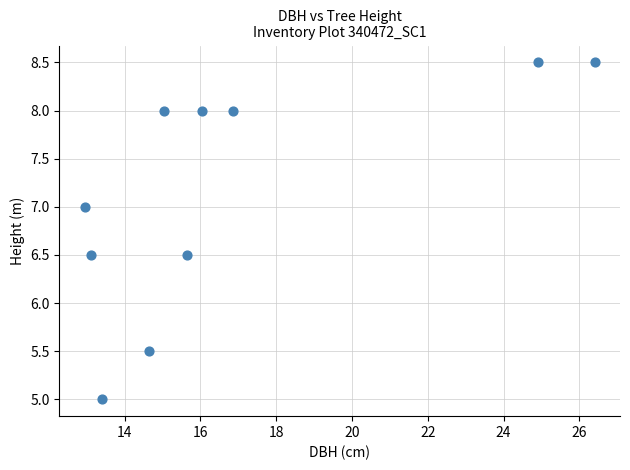

What is the average Y value?

7.2